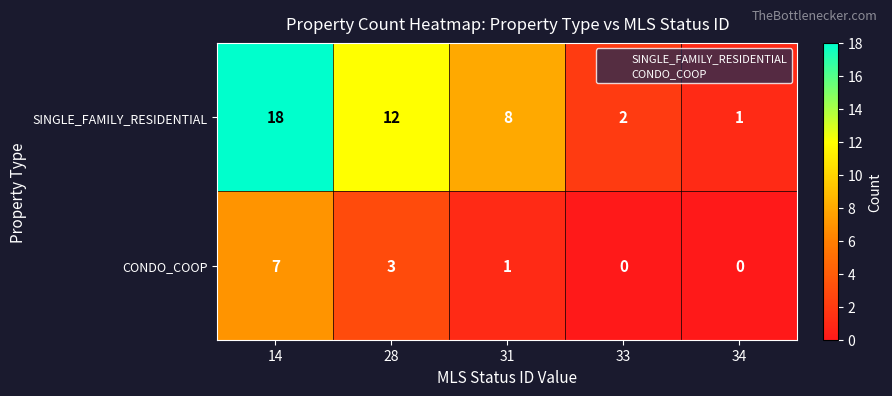

List the series in order of their overall mean, lowest first.

CONDO_COOP, SINGLE_FAMILY_RESIDENTIAL